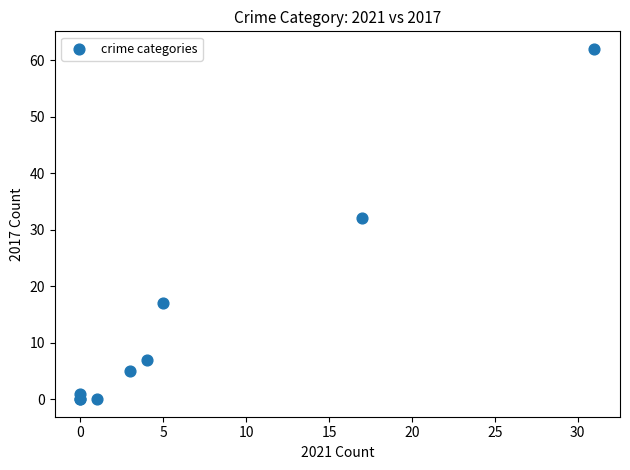

What Y value in the scatter plot is closest to 31?

32